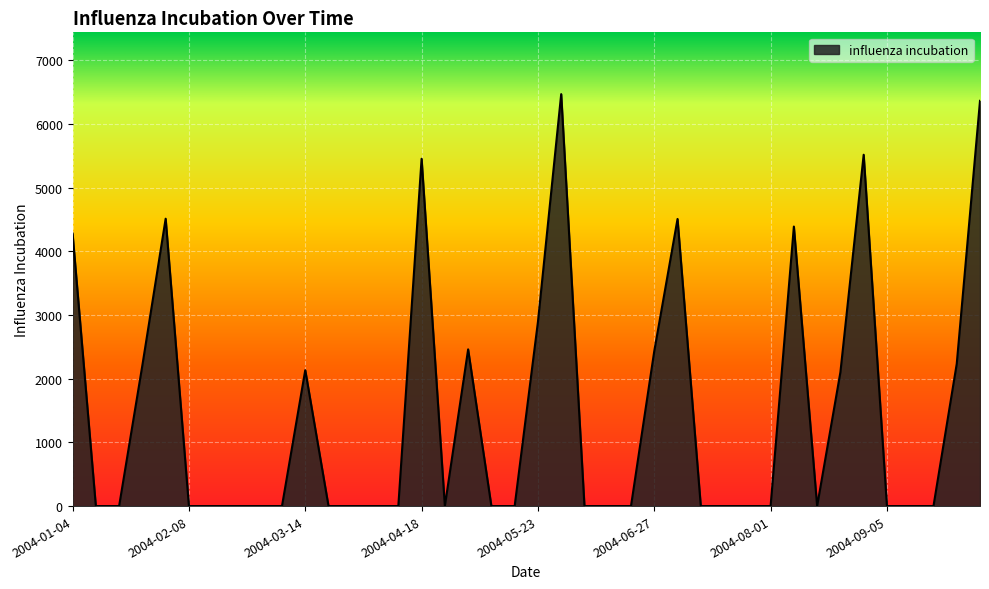

What is the greatest value displayed?

6466.8